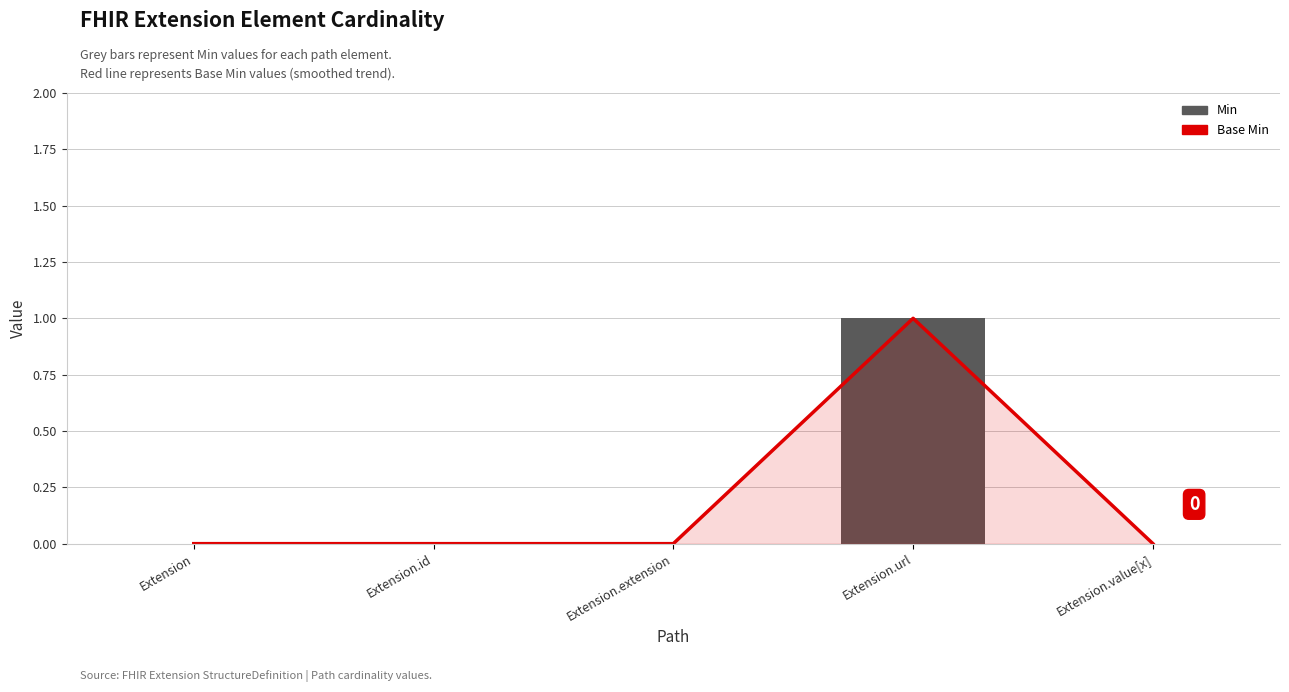

Reading left to right, list all the values displayed in this chart.

Base Min: Extension=0	Extension.id=0	Extension.extension=0	Extension.url=1	Extension.value[x]=0
Min: Extension=0	Extension.id=0	Extension.extension=0	Extension.url=1	Extension.value[x]=0